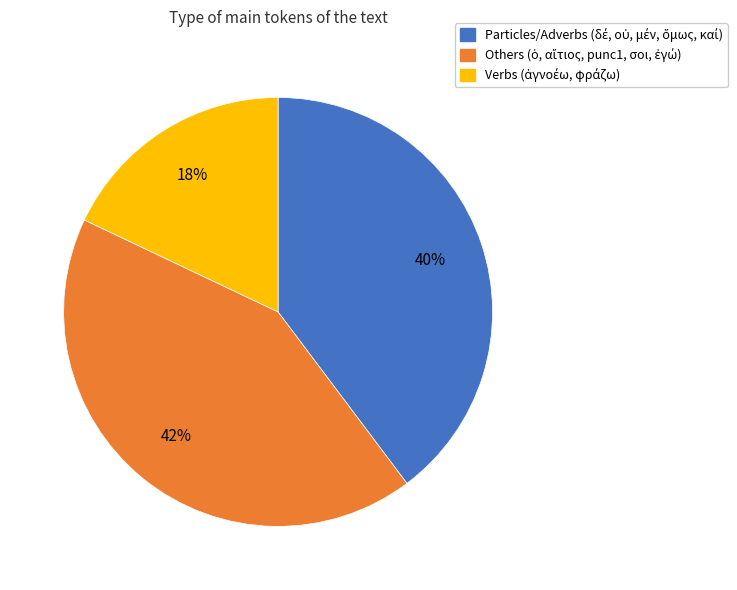

Is there any slice that represents more than half of the pie?

No